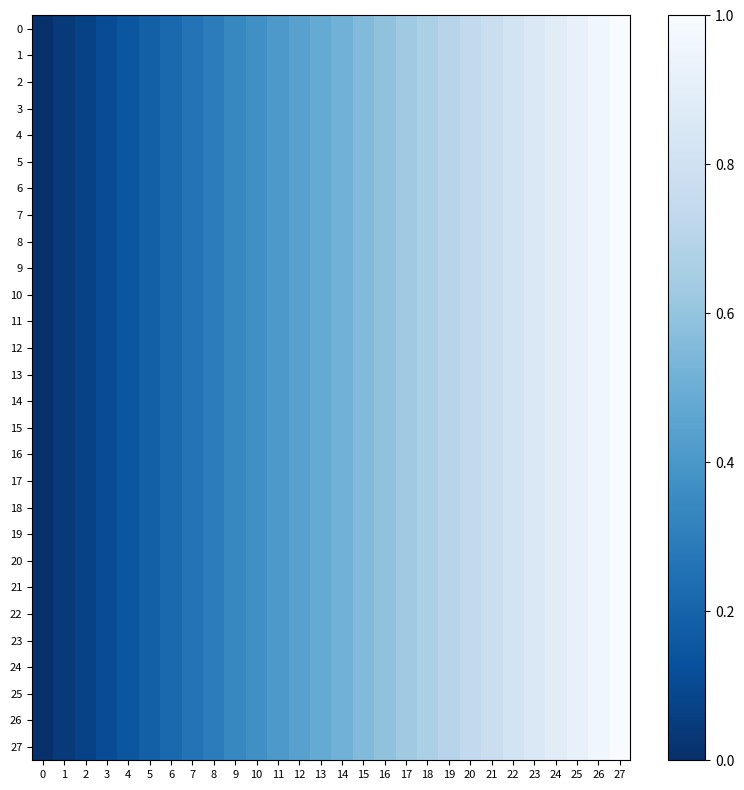

Count the number of categories in the chart.

28